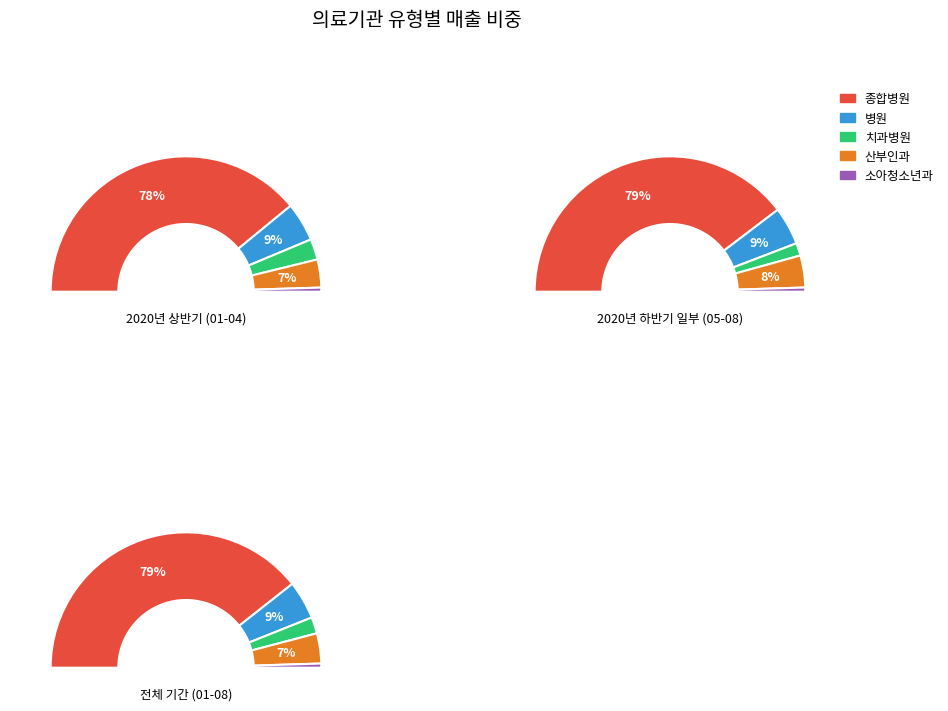

Which series has the widest spread of values?

종합병원